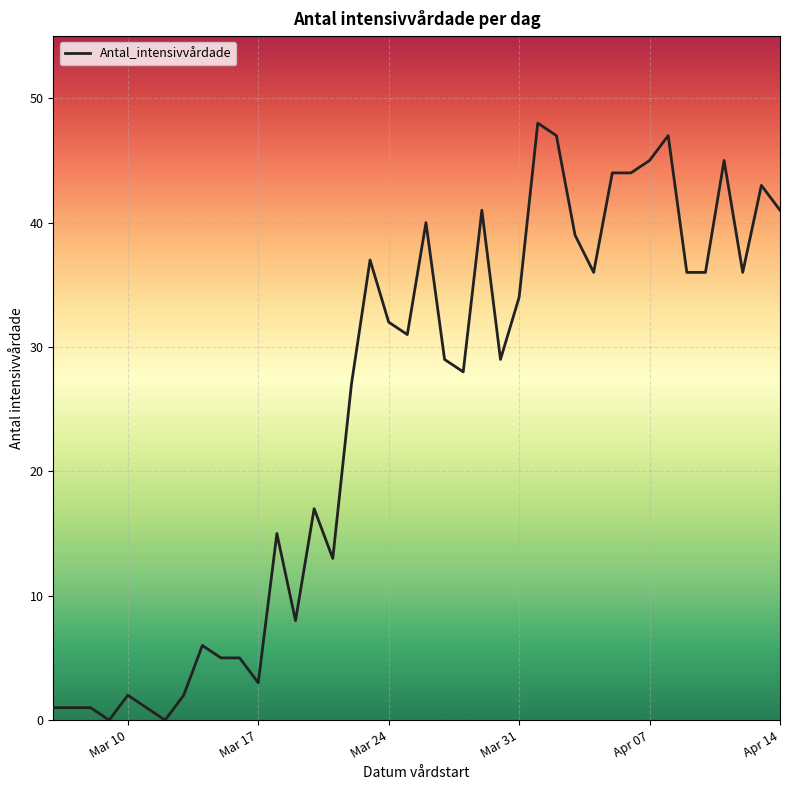

What is the maximum value shown in the chart?

48